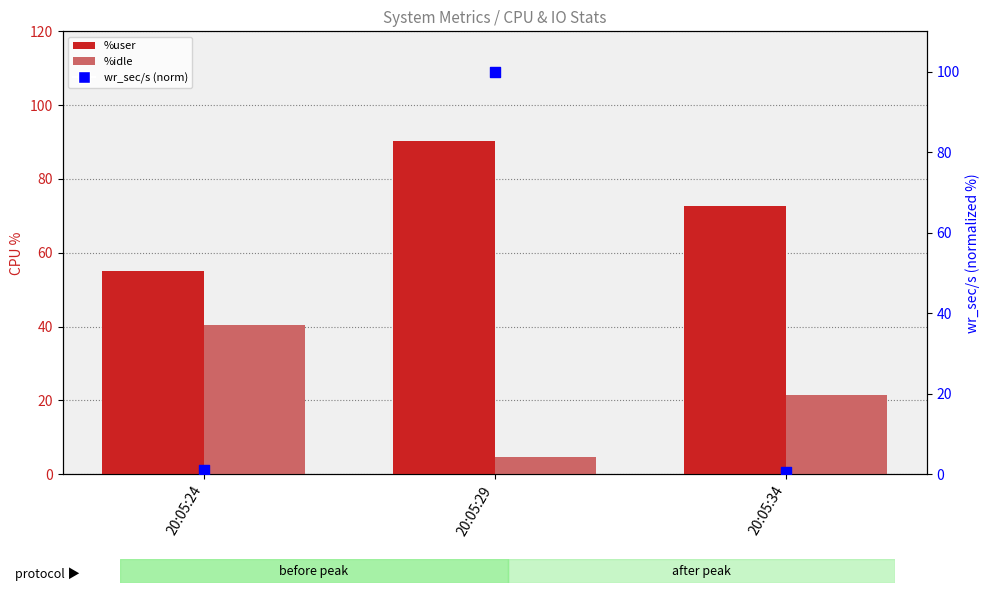

Which series reaches the maximum Y coordinate?

wr_sec/s (normalized)